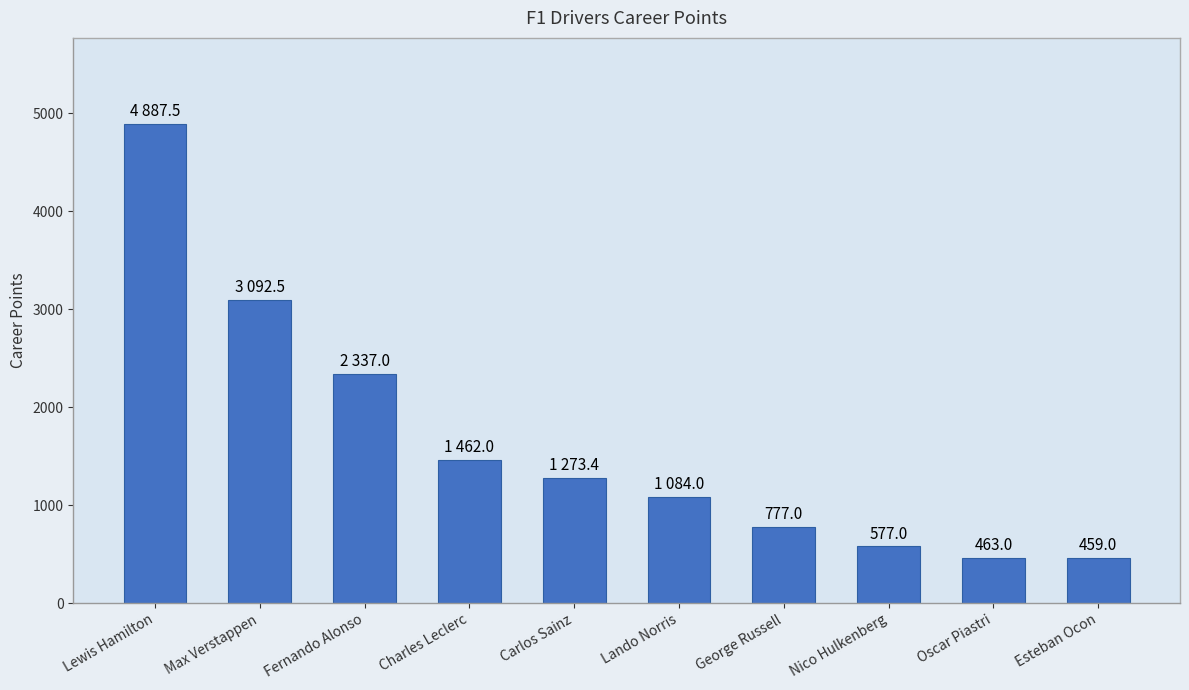

What is the difference between the values at Lewis Hamilton and Oscar Piastri?

4424.5